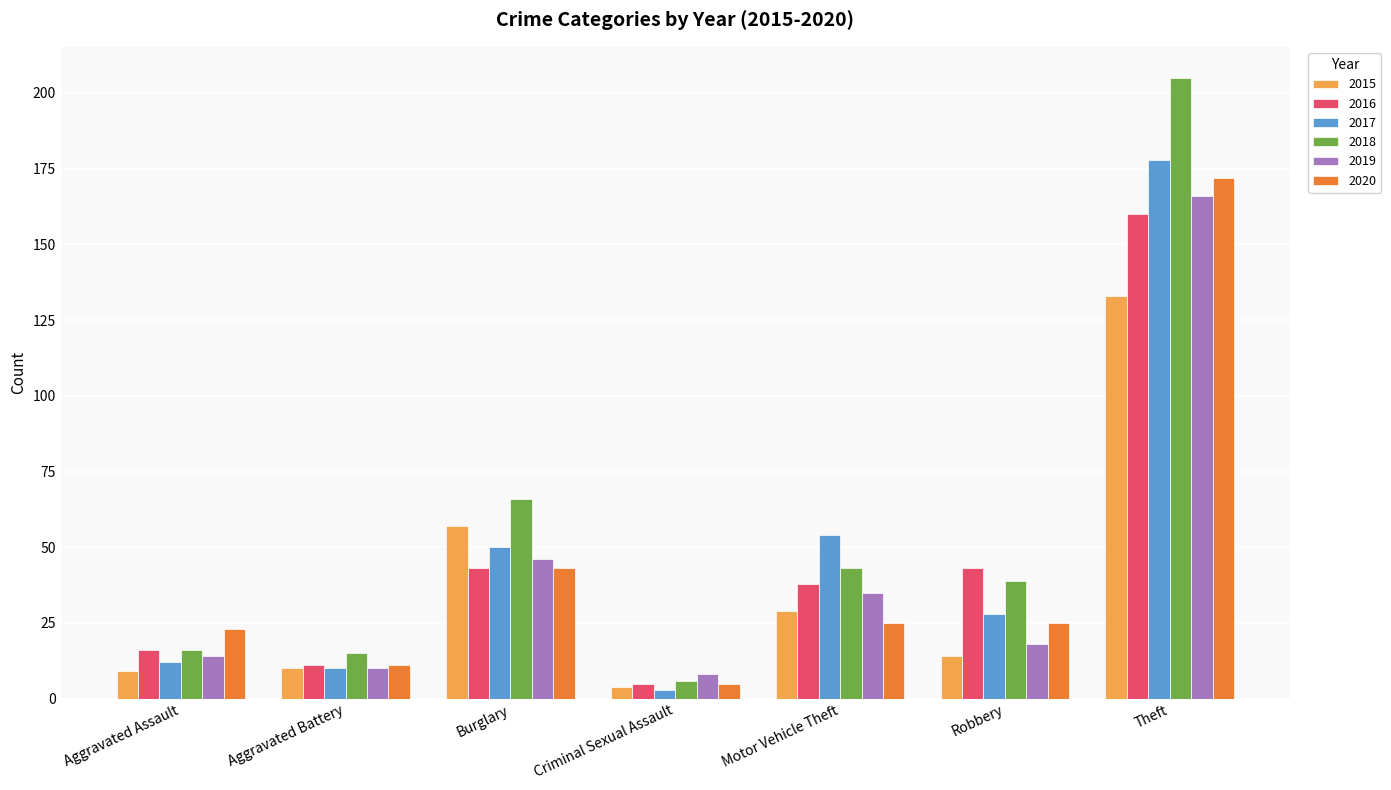

Where is 2015 nearest to the value 68?

Burglary